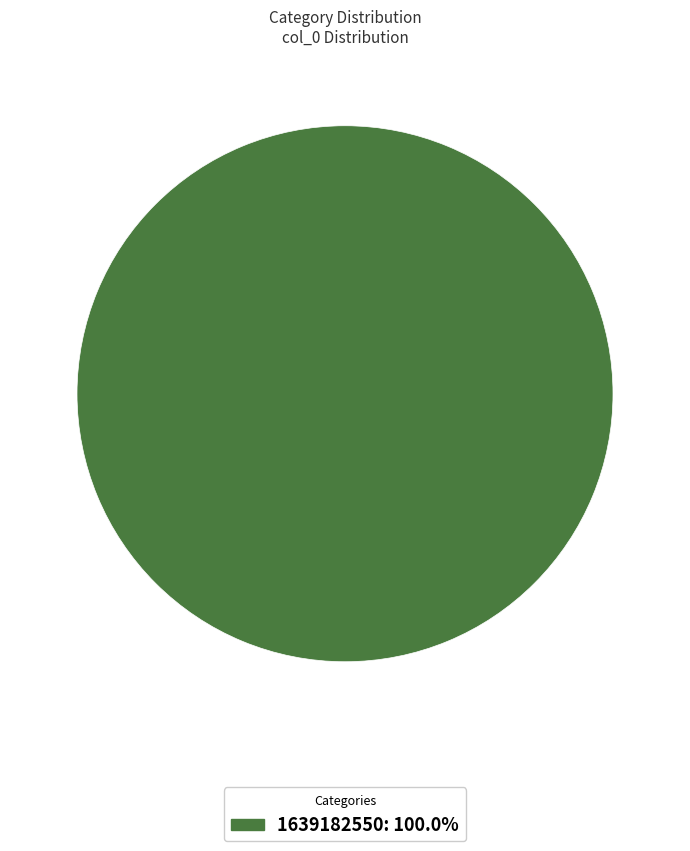

Is 1639182550: 100.0% the majority of the pie?

Yes